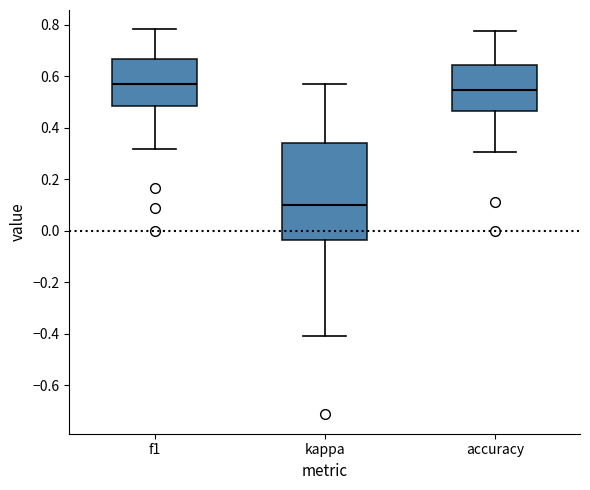

Reading left to right, read every box against the y-axis: the position of its median line, the range the box covers, and the ends of its whiskers. The values are not printed on the chart, so give them approximately, as read against the axis.

f1: median 0.56, box 0.48 to 0.66, whiskers 0.32 to 0.78
kappa: median 0.10, box -0.04 to 0.34, whiskers -0.40 to 0.58
accuracy: median 0.54, box 0.46 to 0.64, whiskers 0.30 to 0.78